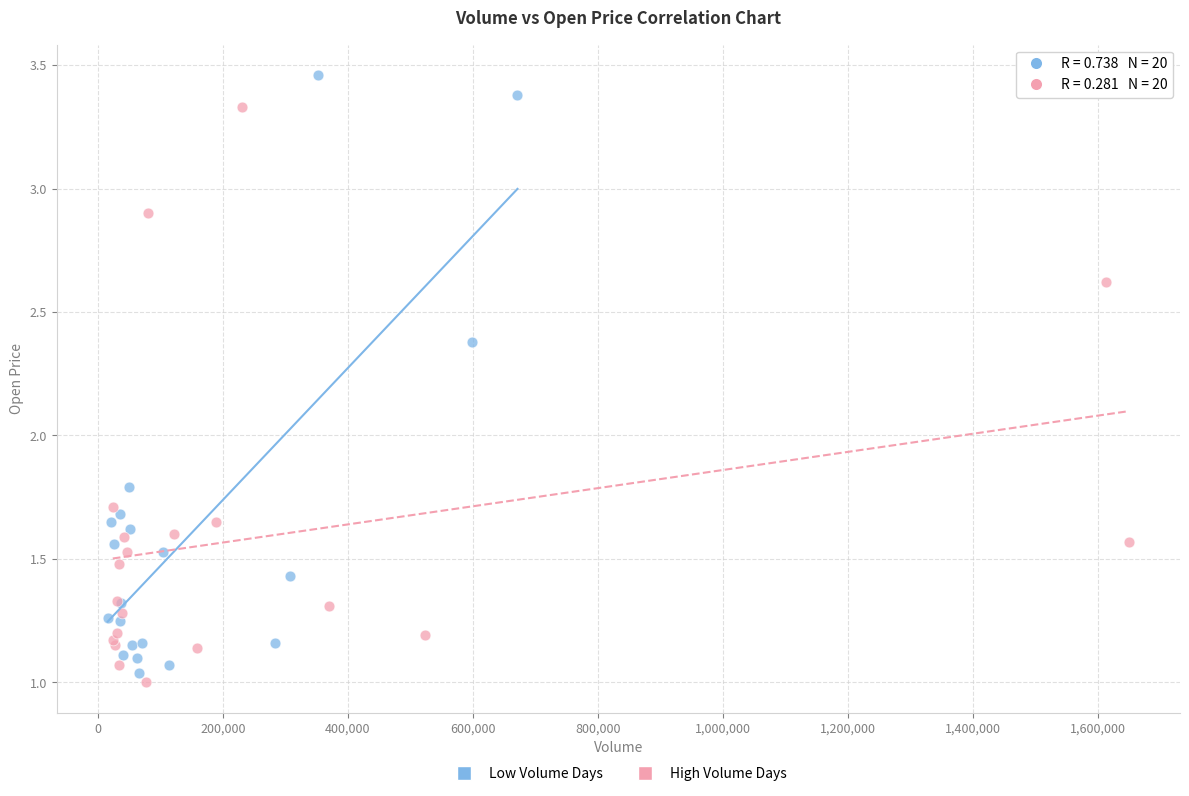

Which series has the widest spread of Y values?

Low Volume Days